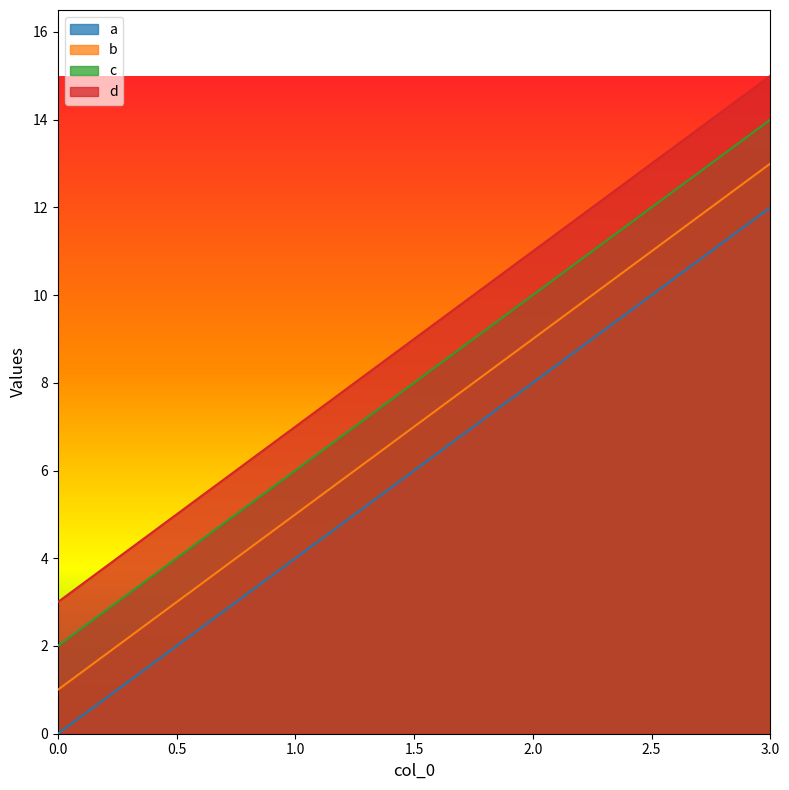

True or false: c and b cross at least once.

False